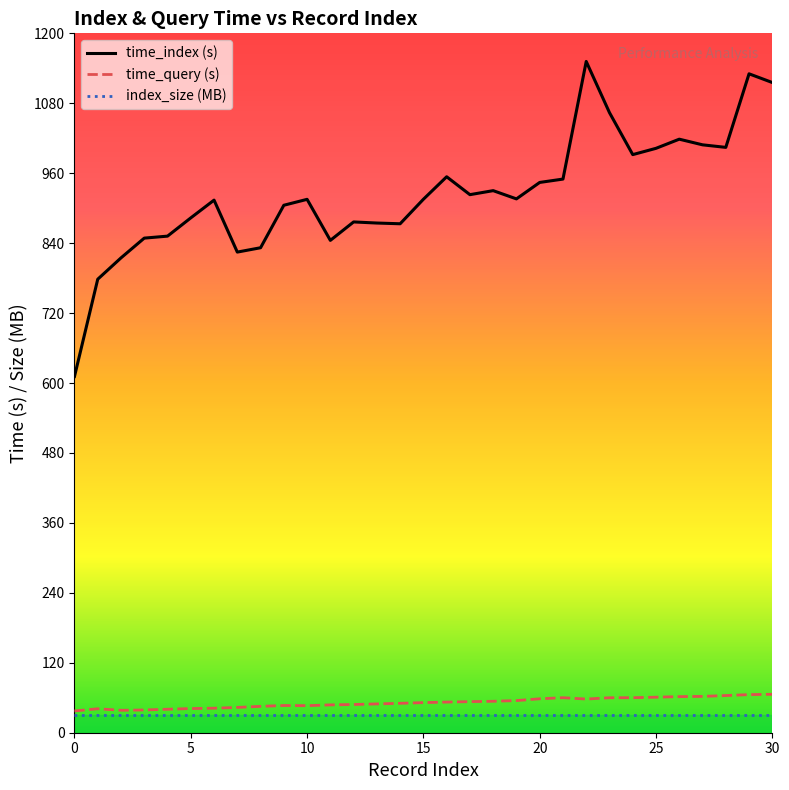

What is the minimum value for index_size (MB)?

30.0